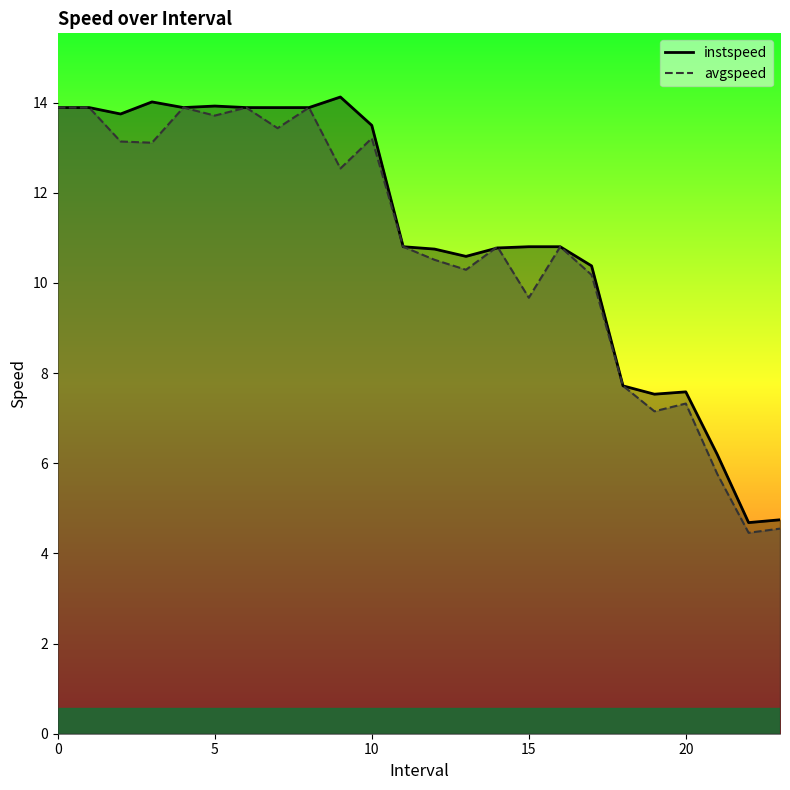

The avgspeed series shows 7.3 at 20. True or false?

True